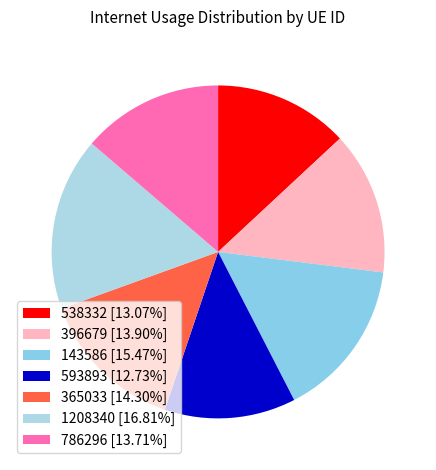

How many slices are in this pie chart?

7